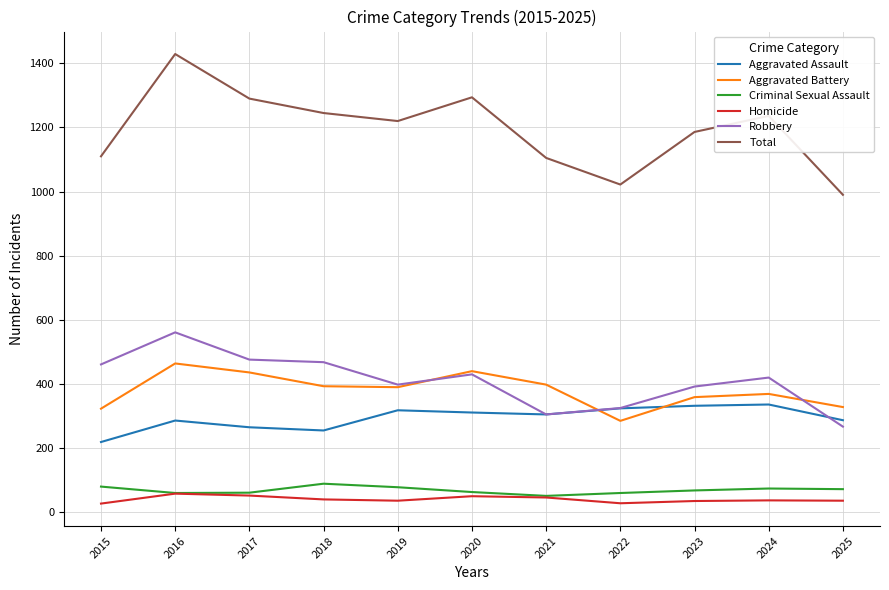

True or false: Robbery and Total intersect in this chart.

False